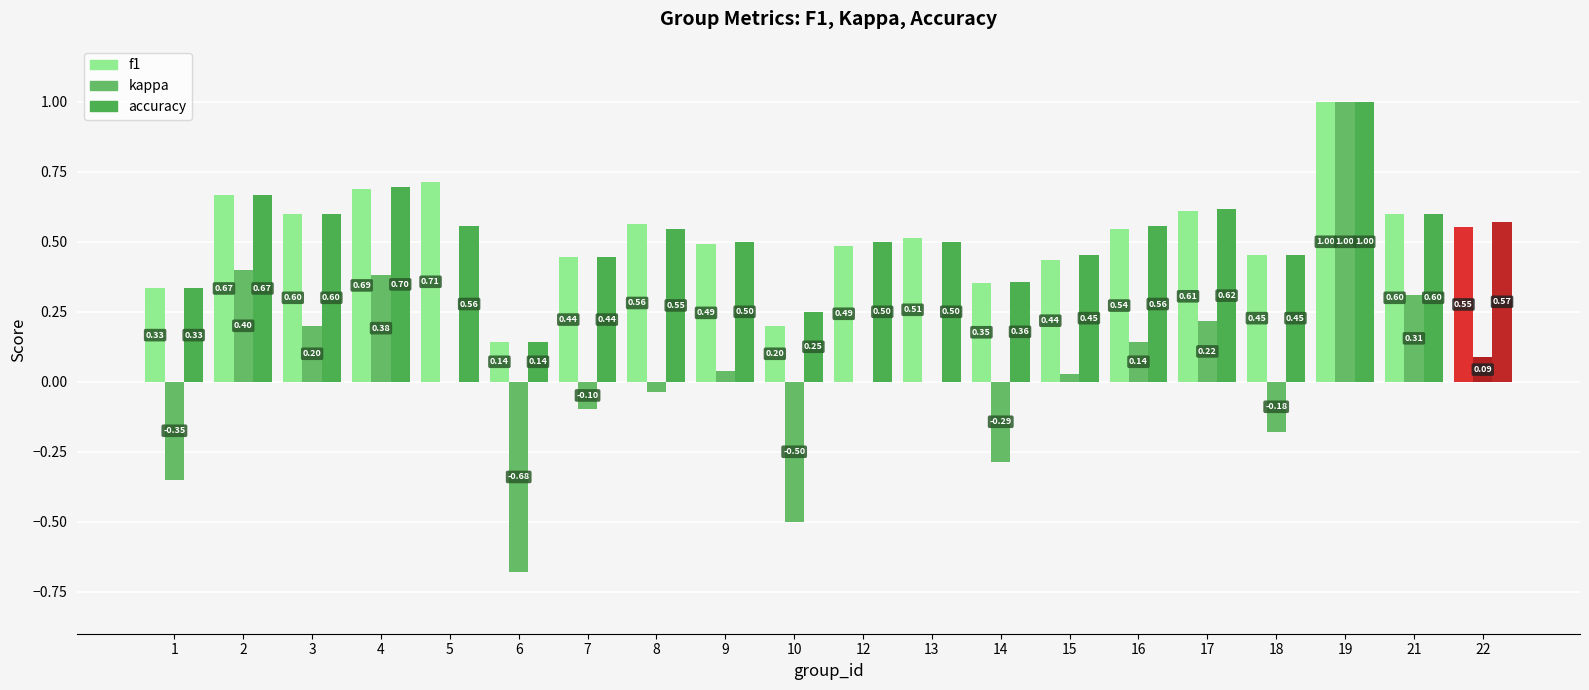

How many categories are shown in the chart?

20